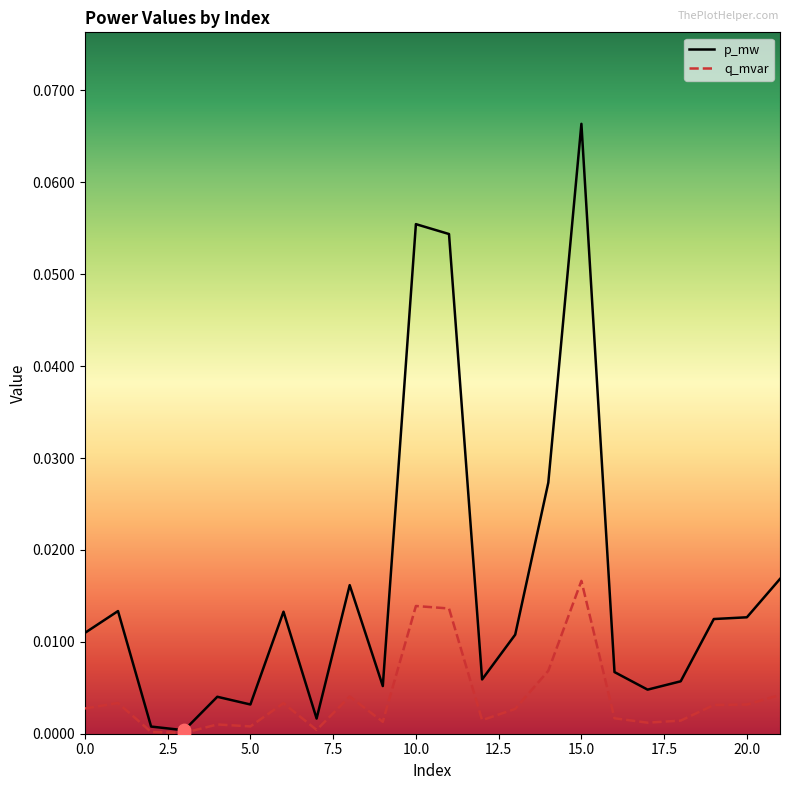

What are all the series names shown in the legend?

p_mw, q_mvar